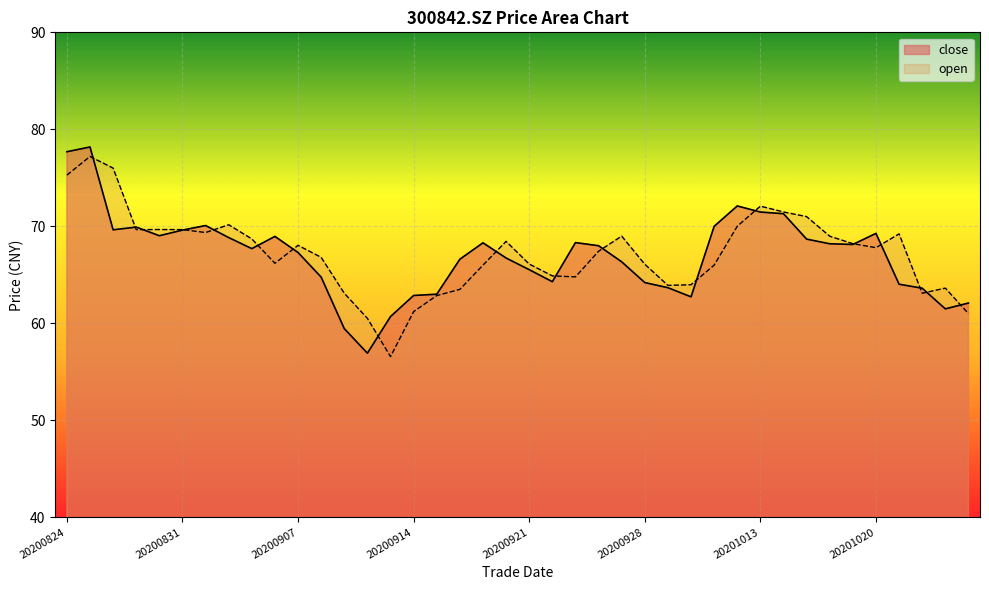

Where does the open series first go above 67?

20200824